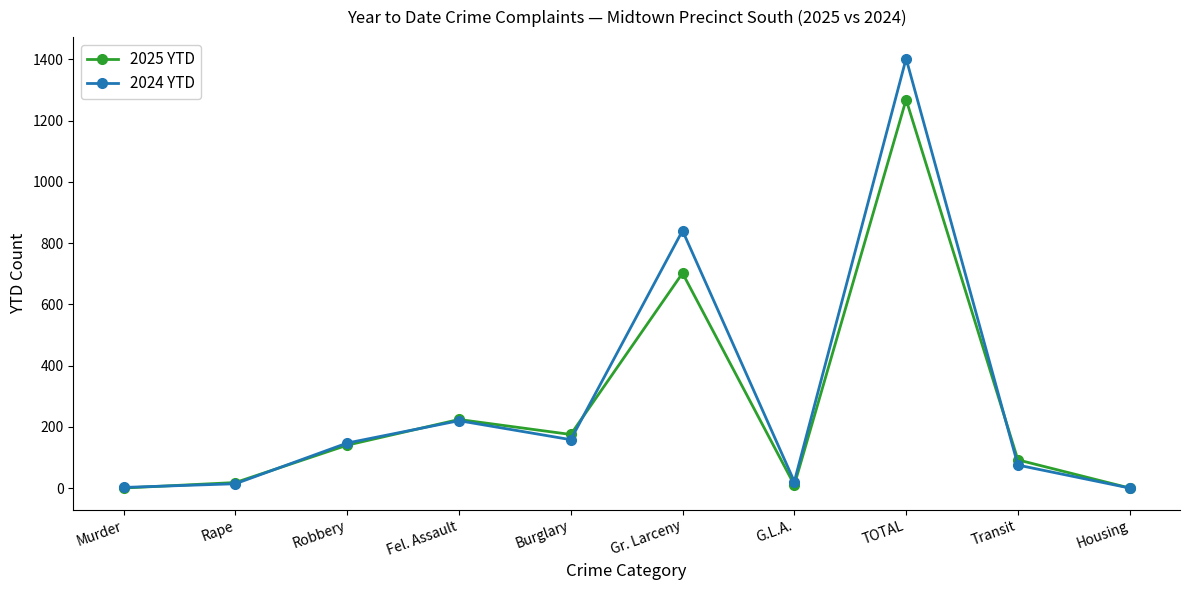

The value of 2024 YTD at Gr. Larceny is 1392. True or false?

False